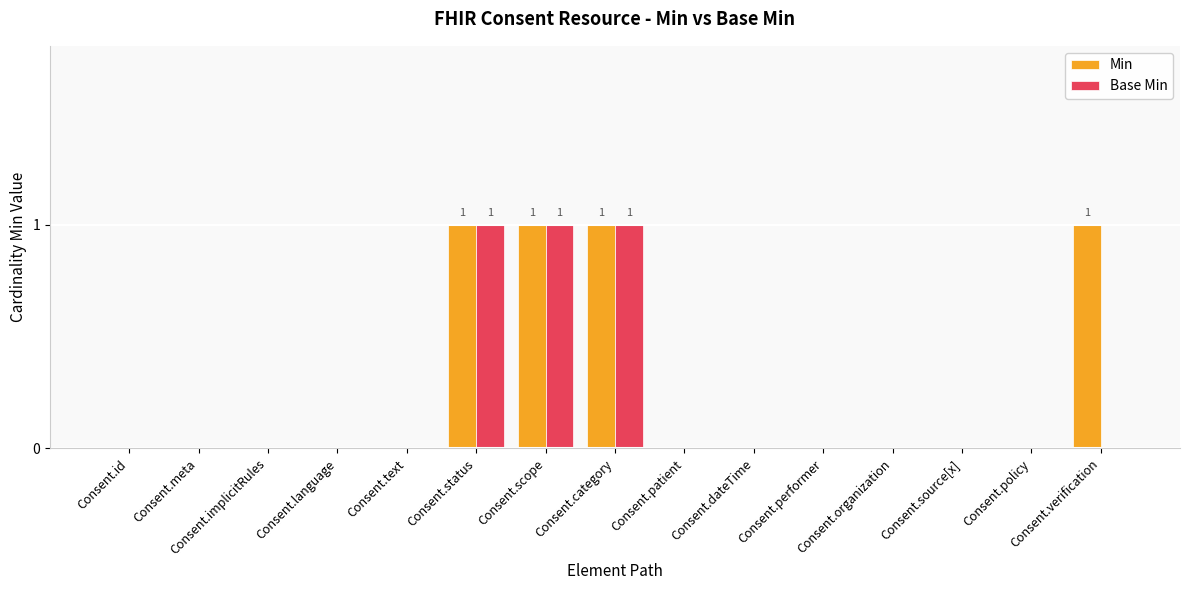

What are all the series names shown in the legend?

Min, Base Min